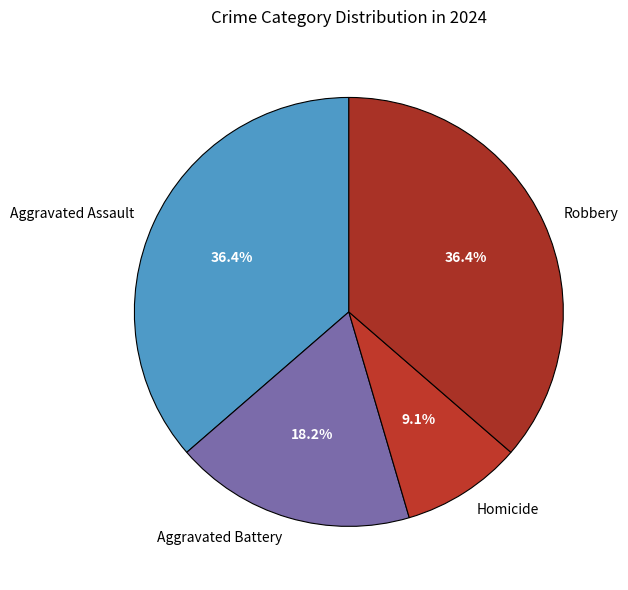

Approximately how many times larger is the value at Aggravated Assault compared to Aggravated Battery?

2.0